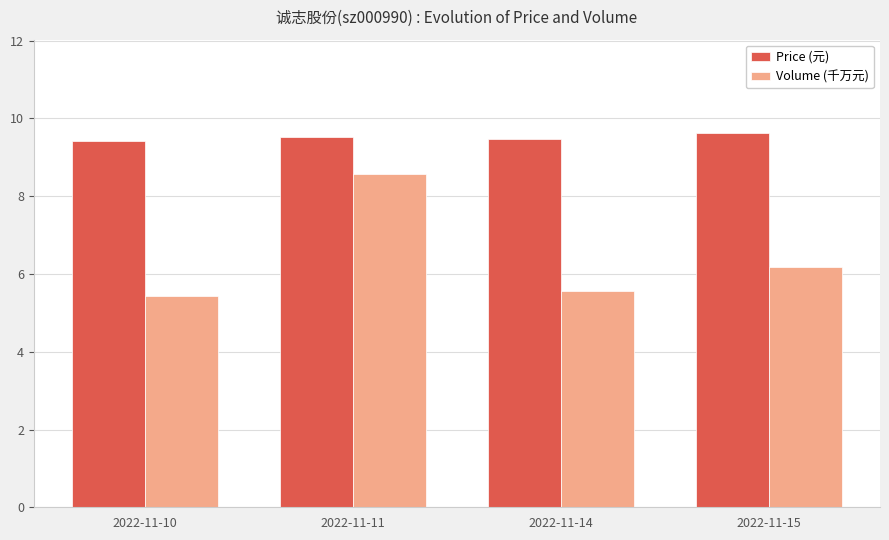

Which series has the widest spread of values?

Volume (千万元)